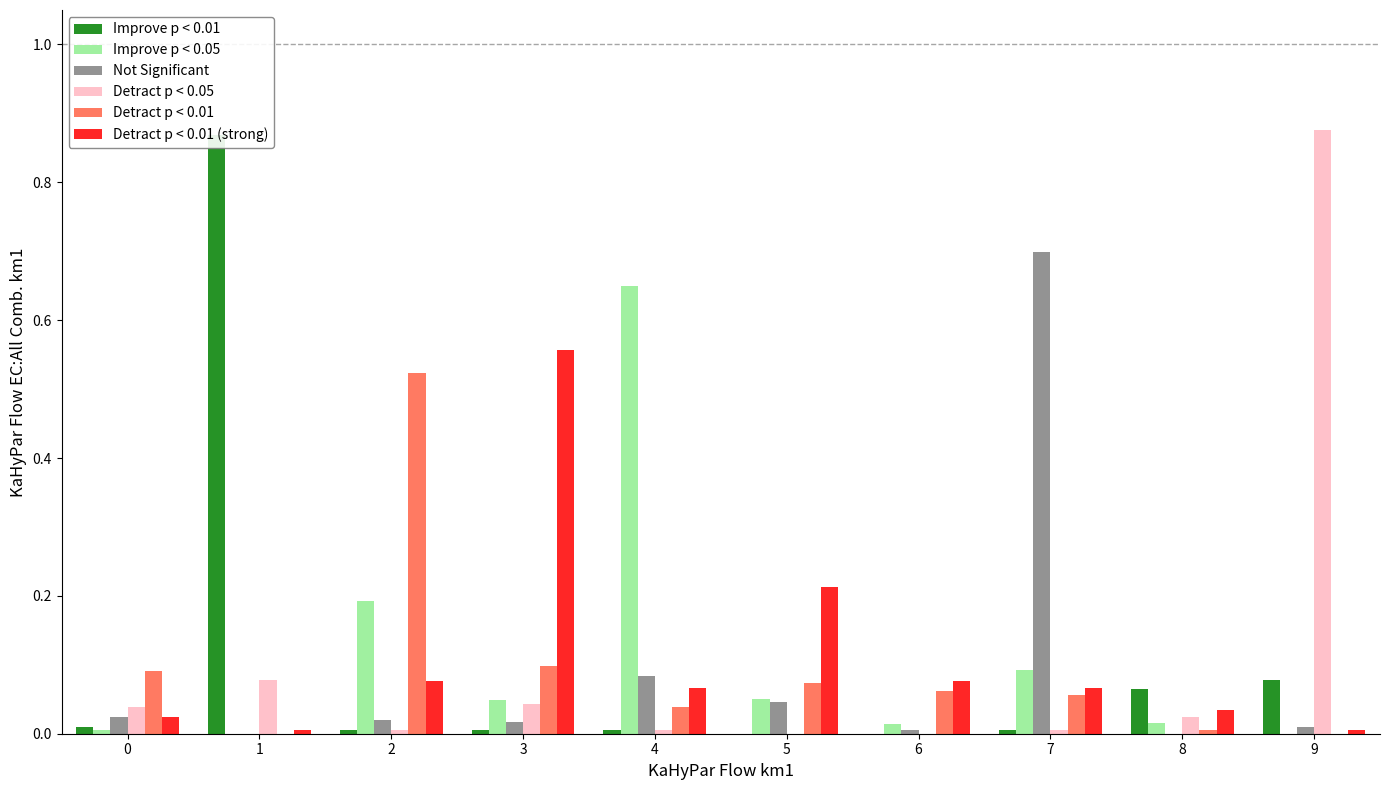

The Detract p < 0.01 (strong) series shows 0.0 at 7. True or false?

False